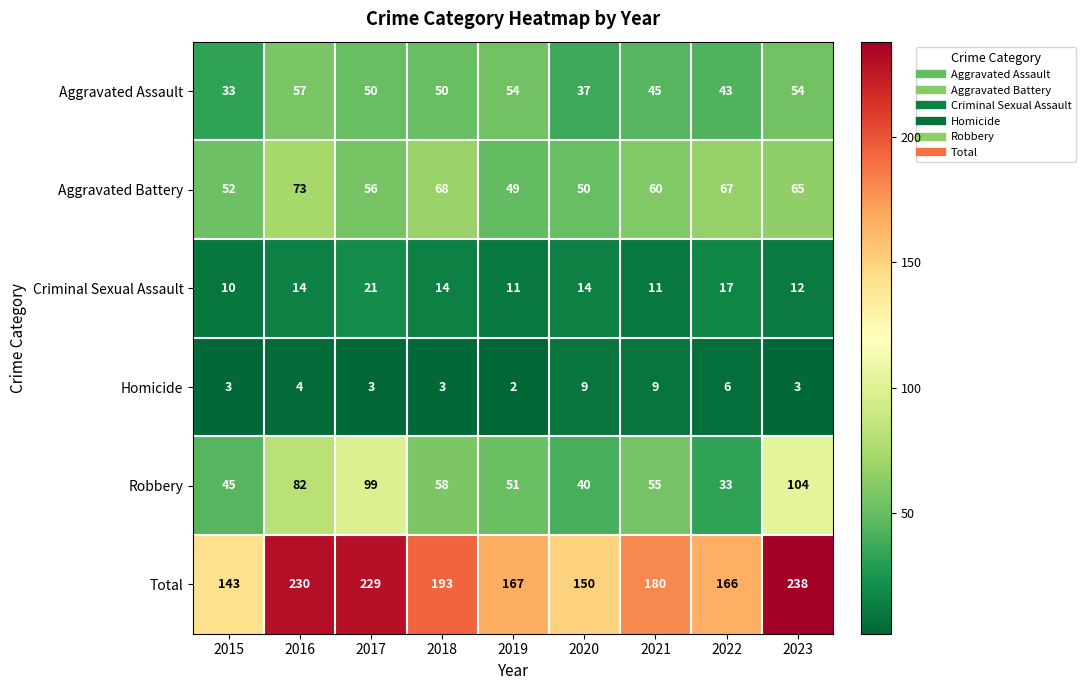

What is the greatest value displayed?

238